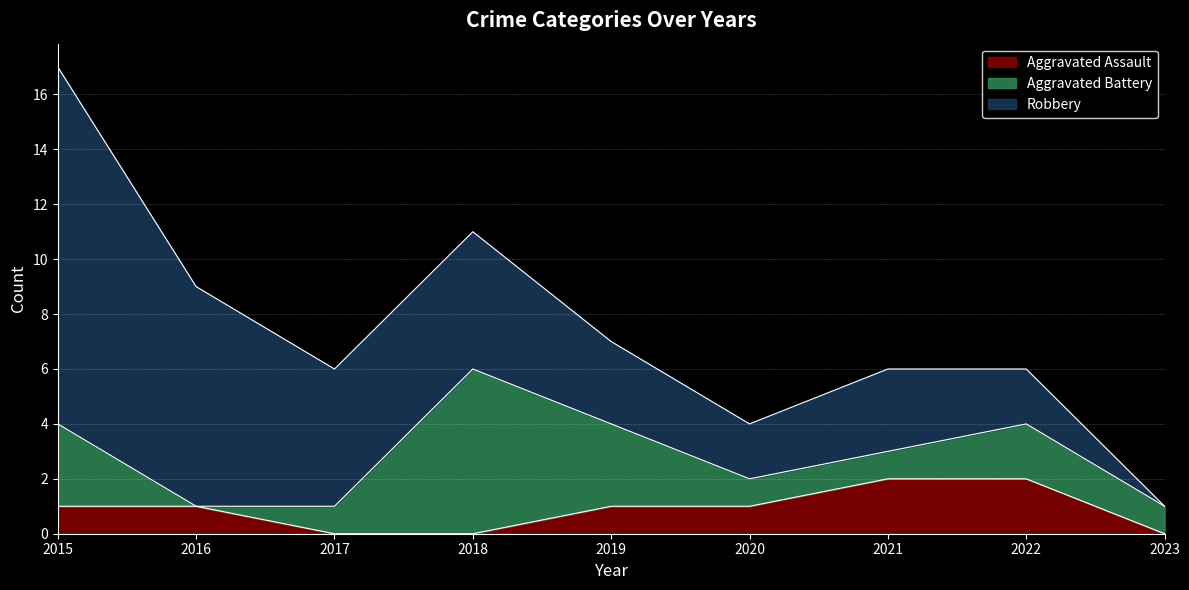

The Aggravated Battery series shows 1 at 2017. True or false?

True